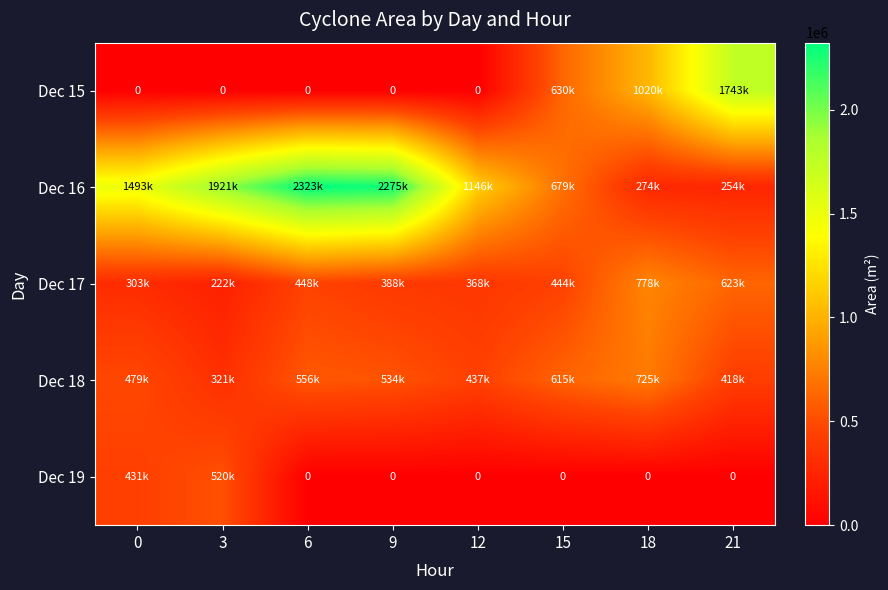

Which series has the largest total across all categories?

Dec 16